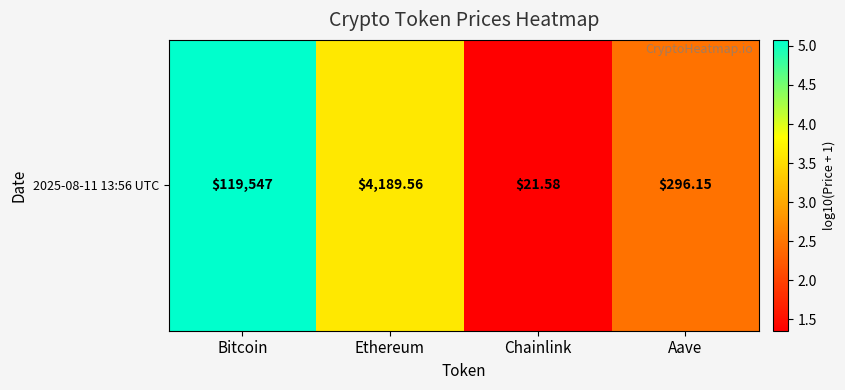

At which label does the data first exceed 3?

Bitcoin